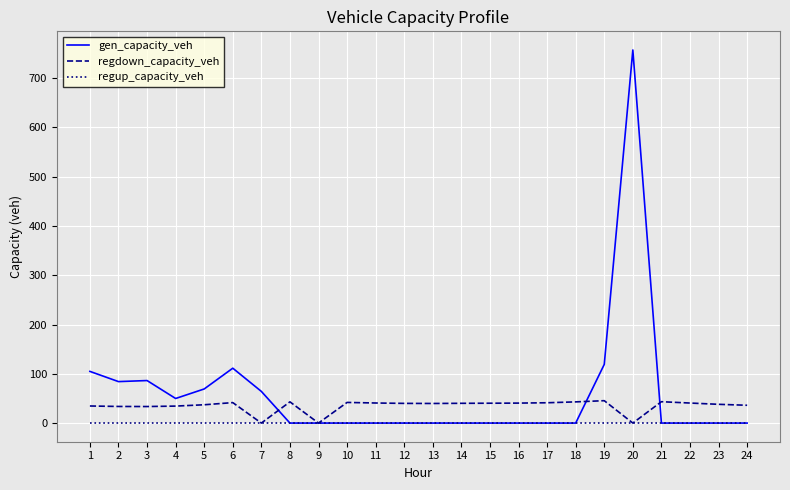

What is the sum of the regdown_capacity_veh values at 17 and 21?

84.6